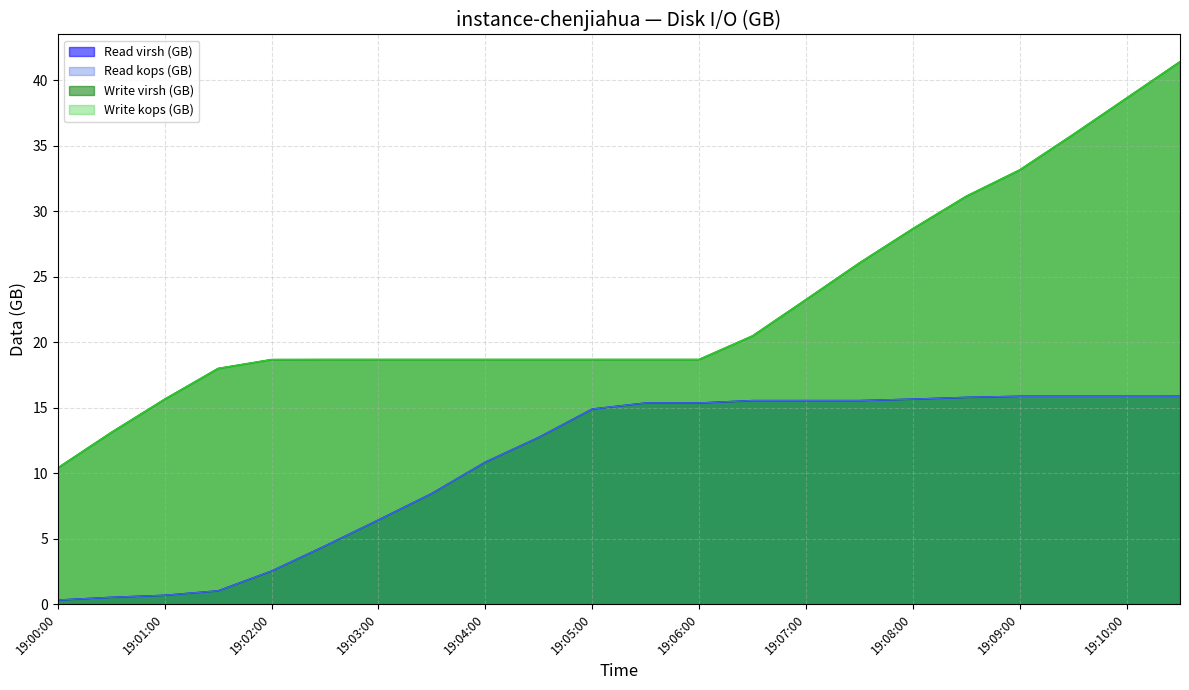

What position from the left is 19:06:00?

13